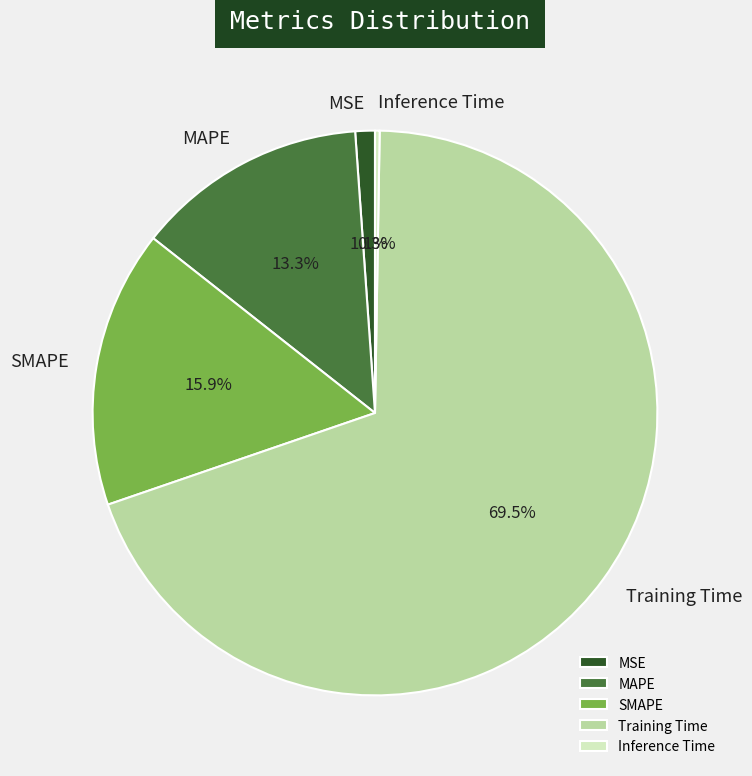

Which slice is the largest?

Training Time